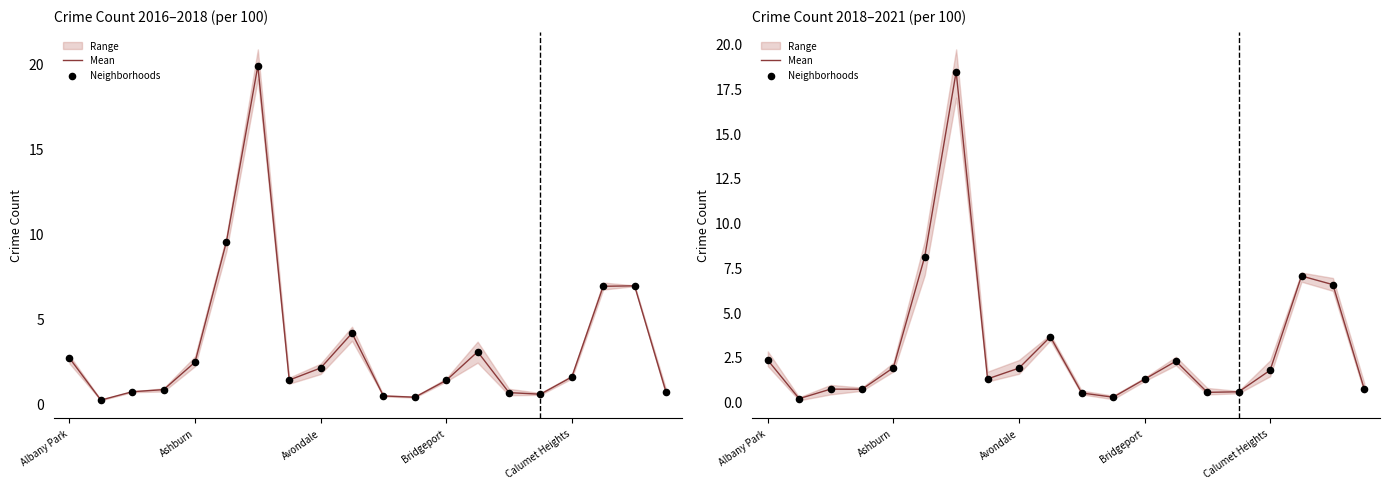

At how many categories does at least one series exceed 15?

1